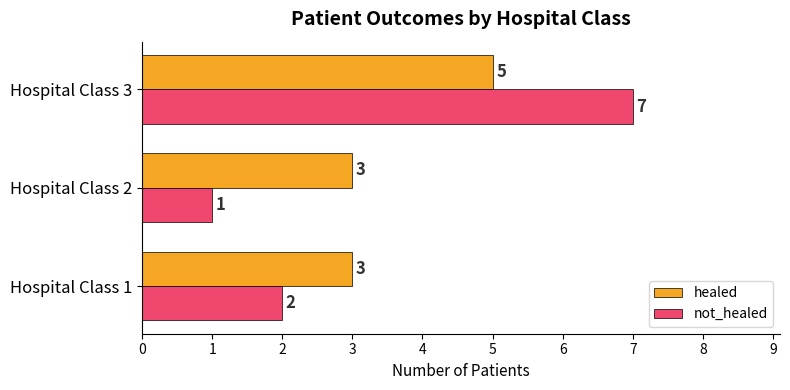

Is it true that not_healed equals 1 at Hospital Class 1?

False